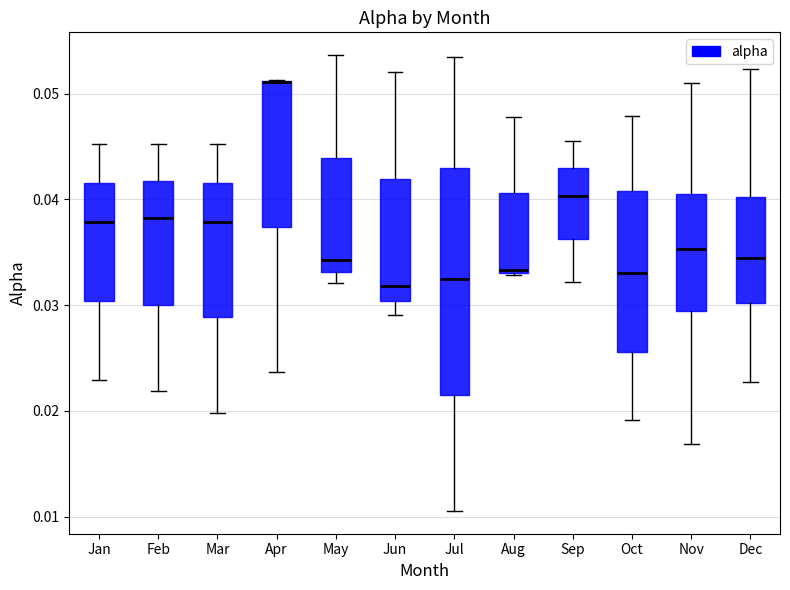

Comparing the boxes themselves (not the whiskers), which one is the tallest?

Jul